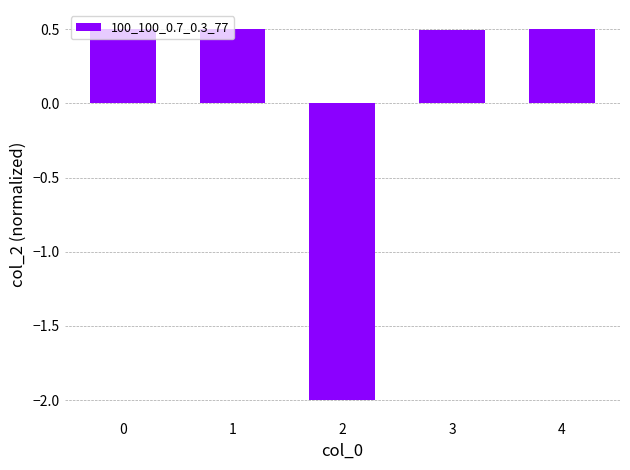

What is the difference between the second highest and minimum values?

2.5